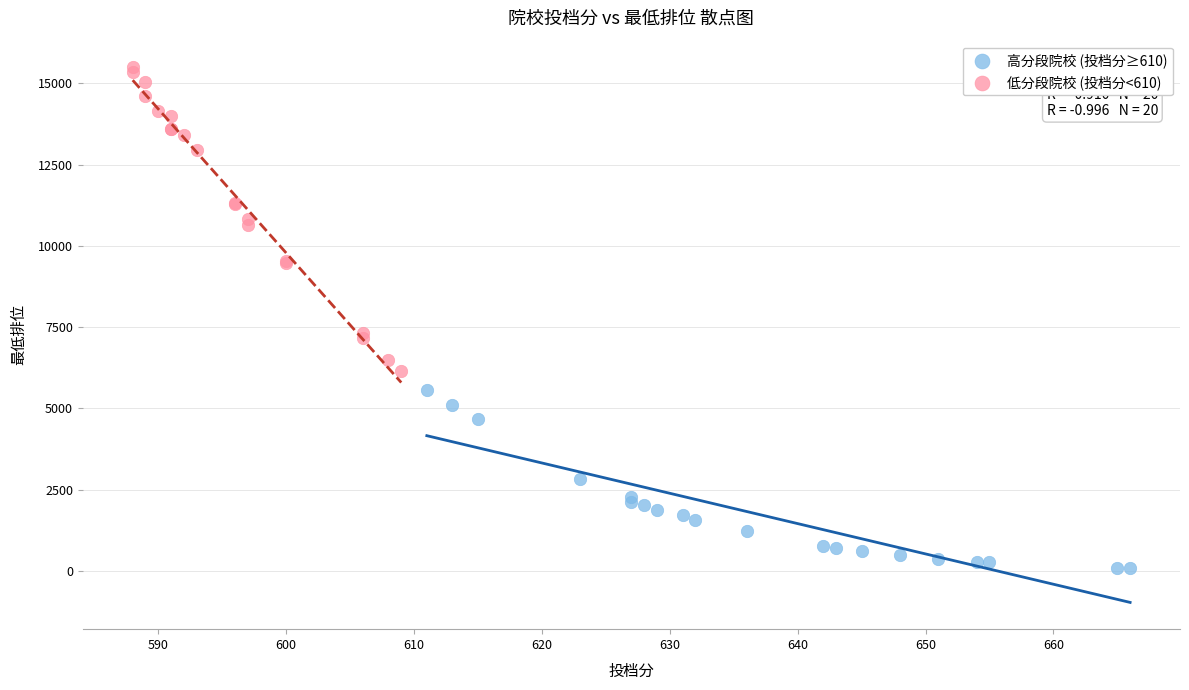

Which series has the widest spread of Y values?

低分段院校 (投档分<610)